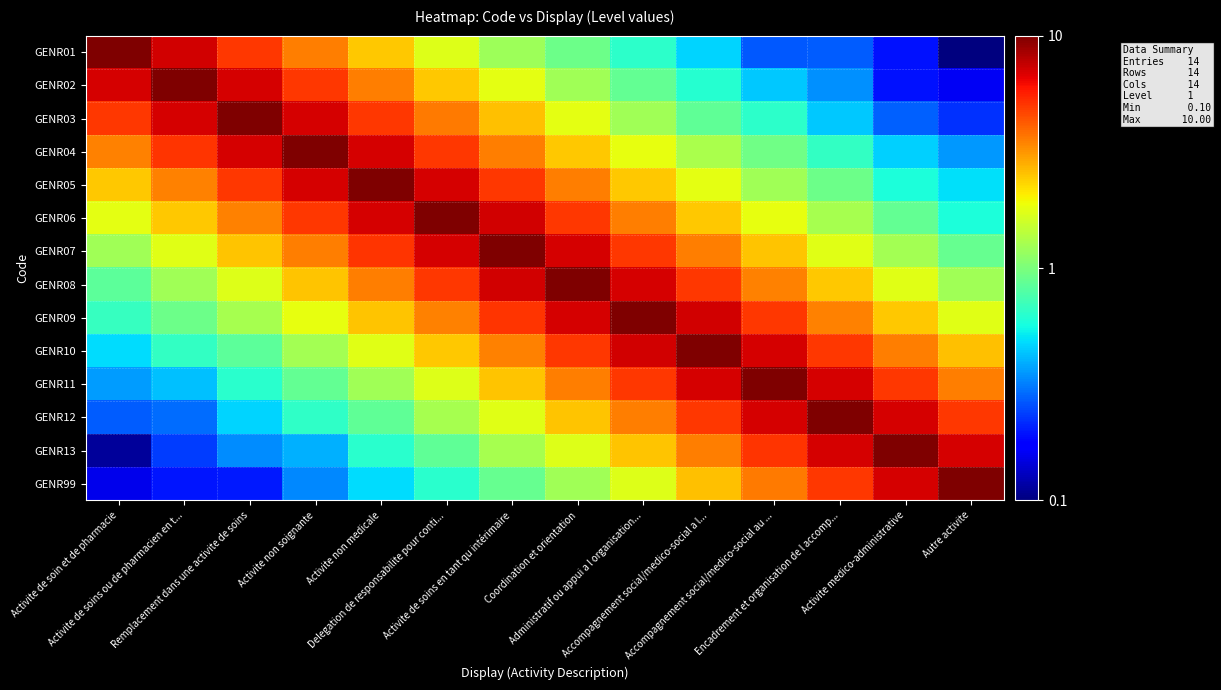

Reading right to left, list all the values displayed in this chart.

GENR01: Autre activite=0.1	Activite medico-administrative=0.2	Encadrement et organisation de l accomp...=0.3	Accompagnement social/medico-social au ...=0.3	Accompagnement social/medico-social a l...=0.5	Administratif ou appui a l organisation...=0.6	Coordination et orientation=0.9	Activite de soins en tant qu intérimaire=1.2	Delegation de responsabilite pour conti...=1.7	Activite non medicale=2.5	Activite non soignante=3.6	Remplacement dans une activite de soins=5.0	Activite de soins ou de pharmacien en t...=7.1	Activite de soin et de pharmacie=10.0
GENR02: Autre activite=0.2	Activite medico-administrative=0.2	Encadrement et organisation de l accomp...=0.3	Accompagnement social/medico-social au ...=0.4	Accompagnement social/medico-social a l...=0.6	Administratif ou appui a l organisation...=0.9	Coordination et orientation=1.2	Activite de soins en tant qu intérimaire=1.8	Delegation de responsabilite pour conti...=2.5	Activite non medicale=3.5	Activite non soignante=5.0	Remplacement dans une activite de soins=7.1	Activite de soins ou de pharmacien en t...=10.0	Activite de soin et de pharmacie=7.0
GENR03: Autre activite=0.2	Activite medico-administrative=0.3	Encadrement et organisation de l accomp...=0.4	Accompagnement social/medico-social au ...=0.6	Accompagnement social/medico-social a l...=0.9	Administratif ou appui a l organisation...=1.2	Coordination et orientation=1.8	Activite de soins en tant qu intérimaire=2.6	Delegation de responsabilite pour conti...=3.6	Activite non medicale=5.0	Activite non soignante=7.0	Remplacement dans une activite de soins=10.0	Activite de soins ou de pharmacien en t...=7.0	Activite de soin et de pharmacie=5.0
GENR04: Autre activite=0.4	Activite medico-administrative=0.5	Encadrement et organisation de l accomp...=0.7	Accompagnement social/medico-social au ...=0.9	Accompagnement social/medico-social a l...=1.3	Administratif ou appui a l organisation...=1.8	Coordination et orientation=2.5	Activite de soins en tant qu intérimaire=3.6	Delegation de responsabilite pour conti...=5.0	Activite non medicale=7.1	Activite non soignante=10.0	Remplacement dans une activite de soins=7.1	Activite de soins ou de pharmacien en t...=5.1	Activite de soin et de pharmacie=3.5
GENR05: Autre activite=0.5	Activite medico-administrative=0.6	Encadrement et organisation de l accomp...=0.9	Accompagnement social/medico-social au ...=1.2	Accompagnement social/medico-social a l...=1.8	Administratif ou appui a l organisation...=2.5	Coordination et orientation=3.5	Activite de soins en tant qu intérimaire=5.0	Delegation de responsabilite pour conti...=7.1	Activite non medicale=10.0	Activite non soignante=7.1	Remplacement dans une activite de soins=5.0	Activite de soins ou de pharmacien en t...=3.5	Activite de soin et de pharmacie=2.5
GENR06: Autre activite=0.6	Activite medico-administrative=0.9	Encadrement et organisation de l accomp...=1.3	Accompagnement social/medico-social au ...=1.8	Accompagnement social/medico-social a l...=2.5	Administratif ou appui a l organisation...=3.5	Coordination et orientation=5.0	Activite de soins en tant qu intérimaire=7.1	Delegation de responsabilite pour conti...=10.0	Activite non medicale=7.1	Activite non soignante=5.0	Remplacement dans une activite de soins=3.5	Activite de soins ou de pharmacien en t...=2.5	Activite de soin et de pharmacie=1.8
GENR07: Autre activite=0.9	Activite medico-administrative=1.3	Encadrement et organisation de l accomp...=1.8	Accompagnement social/medico-social au ...=2.5	Accompagnement social/medico-social a l...=3.6	Administratif ou appui a l organisation...=5.0	Coordination et orientation=7.1	Activite de soins en tant qu intérimaire=10.0	Delegation de responsabilite pour conti...=7.1	Activite non medicale=5.1	Activite non soignante=3.6	Remplacement dans une activite de soins=2.5	Activite de soins ou de pharmacien en t...=1.8	Activite de soin et de pharmacie=1.2
GENR08: Autre activite=1.2	Activite medico-administrative=1.8	Encadrement et organisation de l accomp...=2.5	Accompagnement social/medico-social au ...=3.5	Accompagnement social/medico-social a l...=5.0	Administratif ou appui a l organisation...=7.1	Coordination et orientation=10.0	Activite de soins en tant qu intérimaire=7.1	Delegation de responsabilite pour conti...=5.0	Activite non medicale=3.5	Activite non soignante=2.5	Remplacement dans une activite de soins=1.7	Activite de soins ou de pharmacien en t...=1.2	Activite de soin et de pharmacie=0.8
GENR09: Autre activite=1.8	Activite medico-administrative=2.5	Encadrement et organisation de l accomp...=3.5	Accompagnement social/medico-social au ...=5.0	Accompagnement social/medico-social a l...=7.1	Administratif ou appui a l organisation...=10.0	Coordination et orientation=7.1	Activite de soins en tant qu intérimaire=5.1	Delegation de responsabilite pour conti...=3.5	Activite non medicale=2.5	Activite non soignante=1.8	Remplacement dans une activite de soins=1.3	Activite de soins ou de pharmacien en t...=0.9	Activite de soin et de pharmacie=0.7
GENR10: Autre activite=2.6	Activite medico-administrative=3.5	Encadrement et organisation de l accomp...=5.0	Accompagnement social/medico-social au ...=7.1	Accompagnement social/medico-social a l...=10.0	Administratif ou appui a l organisation...=7.1	Coordination et orientation=5.0	Activite de soins en tant qu intérimaire=3.5	Delegation de responsabilite pour conti...=2.5	Activite non medicale=1.8	Activite non soignante=1.3	Remplacement dans une activite de soins=0.8	Activite de soins ou de pharmacien en t...=0.7	Activite de soin et de pharmacie=0.5
GENR11: Autre activite=3.5	Activite medico-administrative=5.0	Encadrement et organisation de l accomp...=7.1	Accompagnement social/medico-social au ...=10.0	Accompagnement social/medico-social a l...=7.1	Administratif ou appui a l organisation...=5.0	Coordination et orientation=3.5	Activite de soins en tant qu intérimaire=2.5	Delegation de responsabilite pour conti...=1.7	Activite non medicale=1.2	Activite non soignante=0.9	Remplacement dans une activite de soins=0.6	Activite de soins ou de pharmacien en t...=0.4	Activite de soin et de pharmacie=0.4
GENR12: Autre activite=5.0	Activite medico-administrative=7.1	Encadrement et organisation de l accomp...=10.0	Accompagnement social/medico-social au ...=7.0	Accompagnement social/medico-social a l...=5.0	Administratif ou appui a l organisation...=3.6	Coordination et orientation=2.5	Activite de soins en tant qu intérimaire=1.8	Delegation de responsabilite pour conti...=1.3	Activite non medicale=0.9	Activite non soignante=0.7	Remplacement dans une activite de soins=0.5	Activite de soins ou de pharmacien en t...=0.3	Activite de soin et de pharmacie=0.3
GENR13: Autre activite=7.0	Activite medico-administrative=10.0	Encadrement et organisation de l accomp...=7.0	Accompagnement social/medico-social au ...=5.1	Accompagnement social/medico-social a l...=3.5	Administratif ou appui a l organisation...=2.5	Coordination et orientation=1.7	Activite de soins en tant qu intérimaire=1.3	Delegation de responsabilite pour conti...=0.9	Activite non medicale=0.6	Activite non soignante=0.4	Remplacement dans une activite de soins=0.3	Activite de soins ou de pharmacien en t...=0.2	Activite de soin et de pharmacie=0.1
GENR99: Autre activite=10.0	Activite medico-administrative=7.1	Encadrement et organisation de l accomp...=5.0	Accompagnement social/medico-social au ...=3.6	Accompagnement social/medico-social a l...=2.6	Administratif ou appui a l organisation...=1.7	Coordination et orientation=1.2	Activite de soins en tant qu intérimaire=0.9	Delegation de responsabilite pour conti...=0.6	Activite non medicale=0.5	Activite non soignante=0.3	Remplacement dans une activite de soins=0.2	Activite de soins ou de pharmacien en t...=0.2	Activite de soin et de pharmacie=0.2